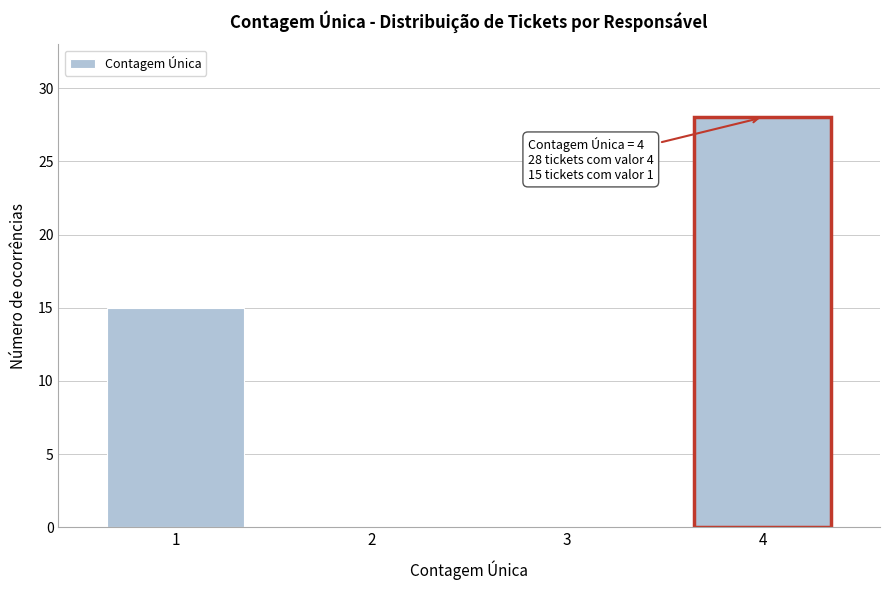

Which range on the x-axis has the tallest bar?

3.5 to 4.5